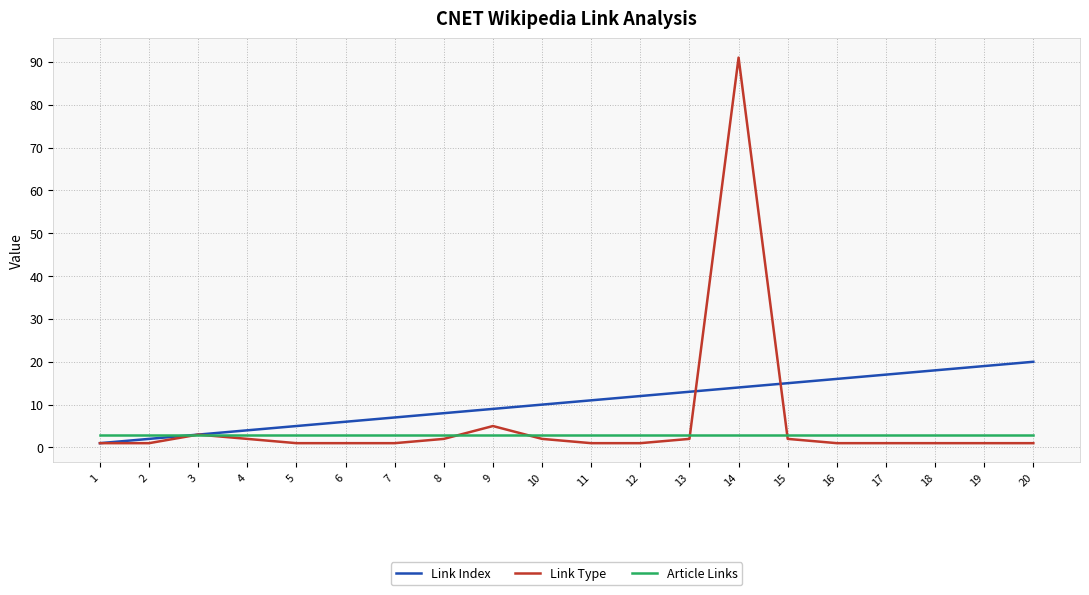

Between 15 and 19, which series saw the biggest shift?

Link Index